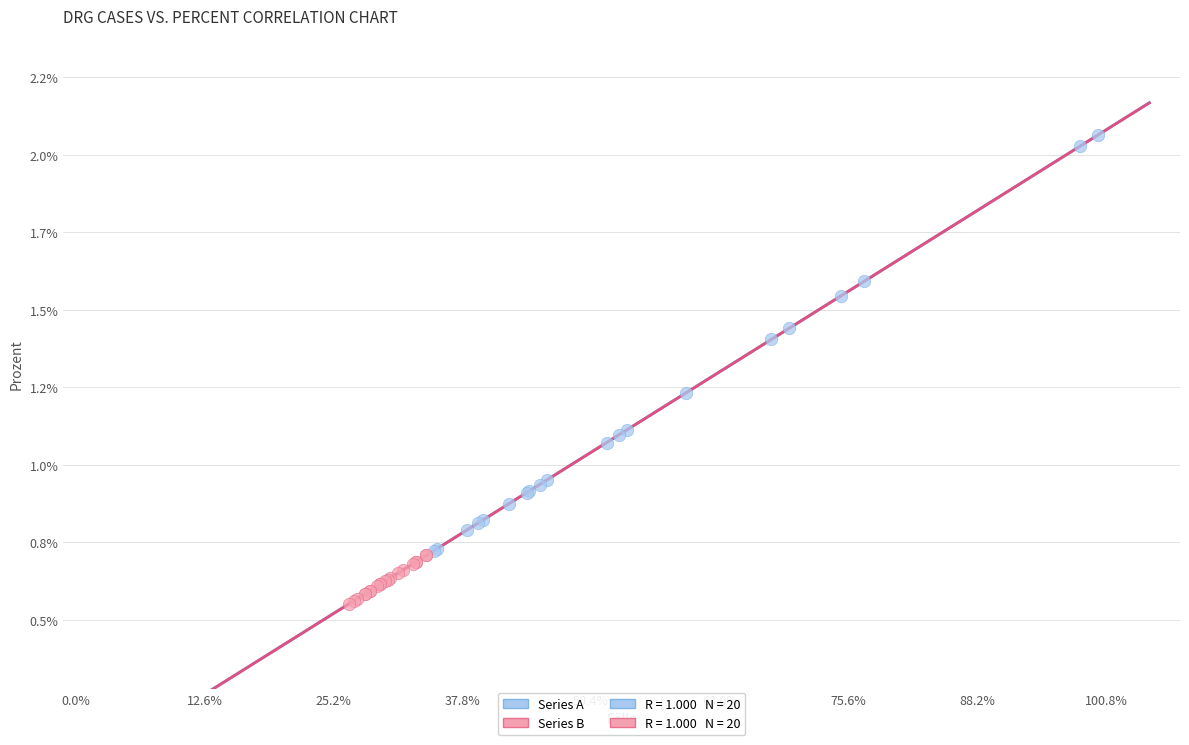

Which series has the widest spread of Y values?

Series A